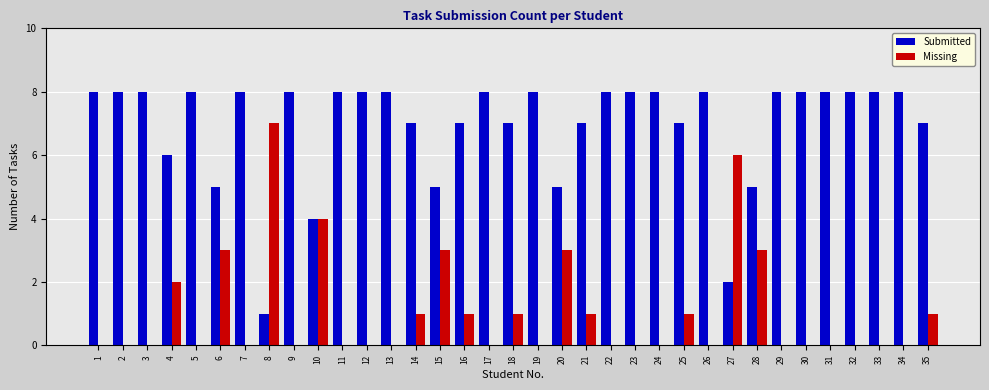

How many groups of bars are there?

35